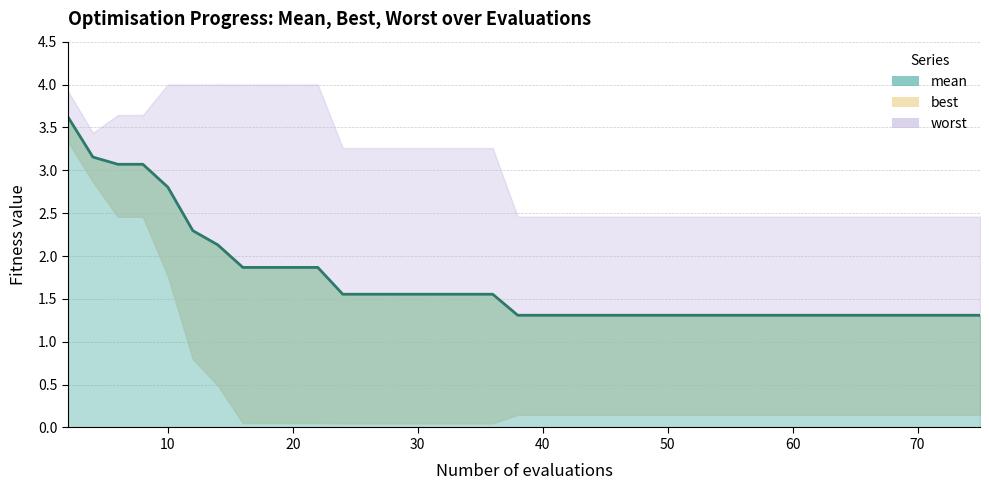

True or false: best has more than 0 points higher than both neighbors.

False